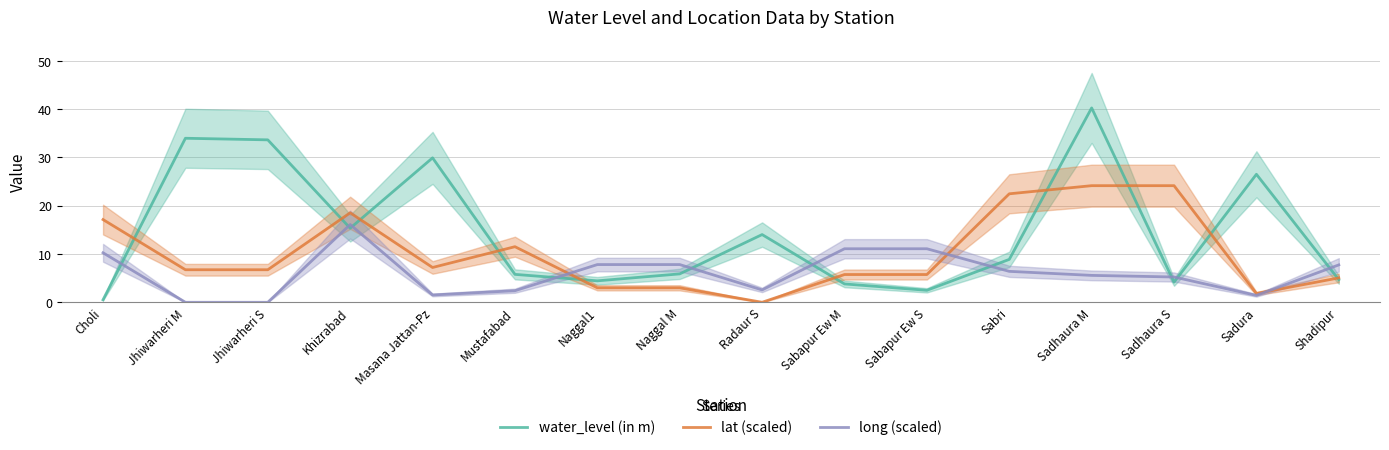

At which category does the chart reach its minimum across all series?

Radaur S